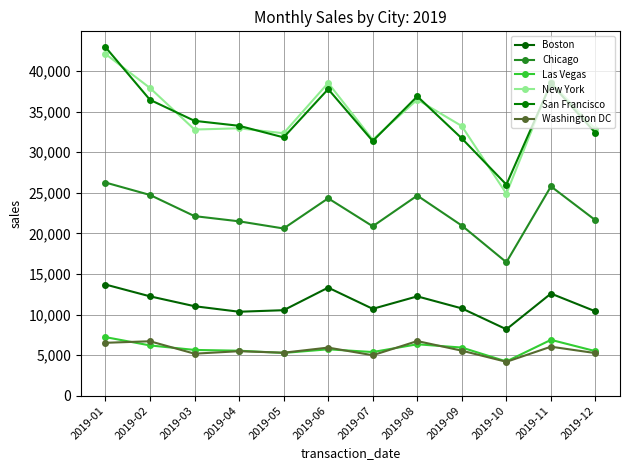

Is this an area chart (filled region under the line)?

No